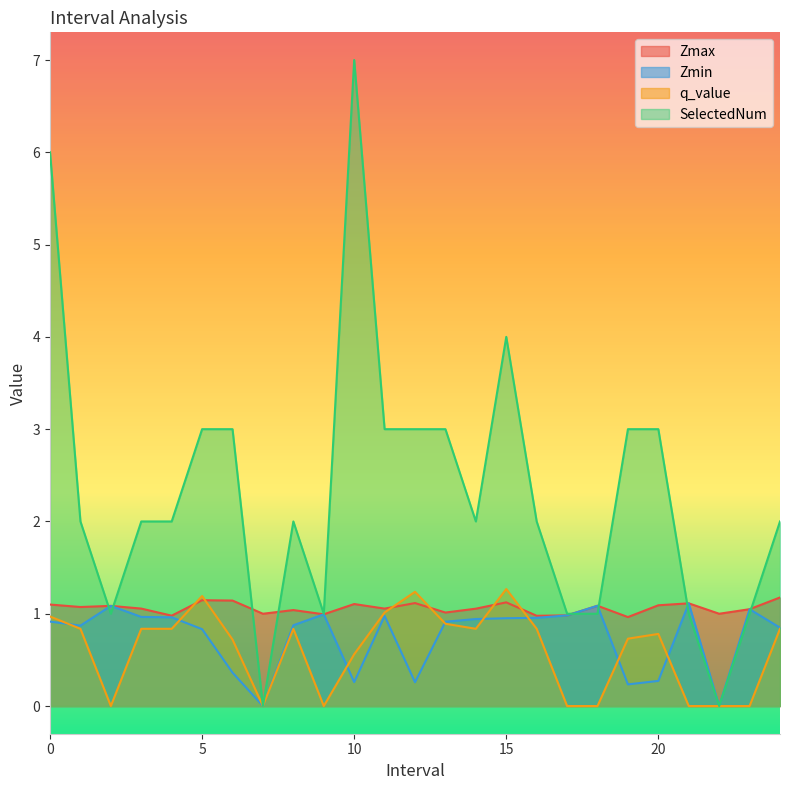

What are all the series names shown in the legend?

Zmax, Zmin, q_value, SelectedNum